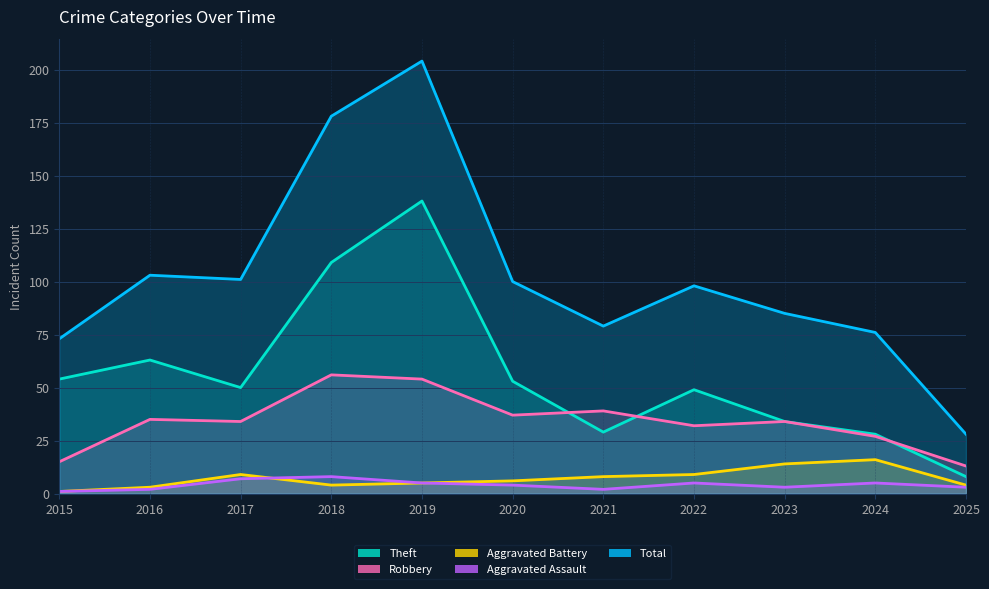

Reading left to right, extract all data points from this chart.

Theft: 2015=54	2016=63	2017=50	2018=109	2019=138	2020=53	2021=29	2022=49	2023=34	2024=28	2025=8
Robbery: 2015=15	2016=35	2017=34	2018=56	2019=54	2020=37	2021=39	2022=32	2023=34	2024=27	2025=13
Aggravated Battery: 2015=1	2016=3	2017=9	2018=4	2019=5	2020=6	2021=8	2022=9	2023=14	2024=16	2025=4
Aggravated Assault: 2015=1	2016=2	2017=7	2018=8	2019=5	2020=4	2021=2	2022=5	2023=3	2024=5	2025=3
Total: 2015=73	2016=103	2017=101	2018=178	2019=204	2020=100	2021=79	2022=98	2023=85	2024=76	2025=28